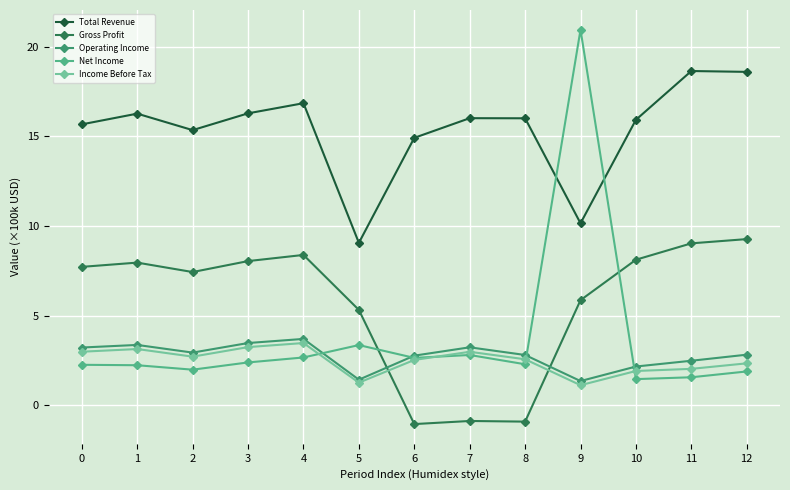

What is the value of the Operating Income point at the 10th from the left?

1.4